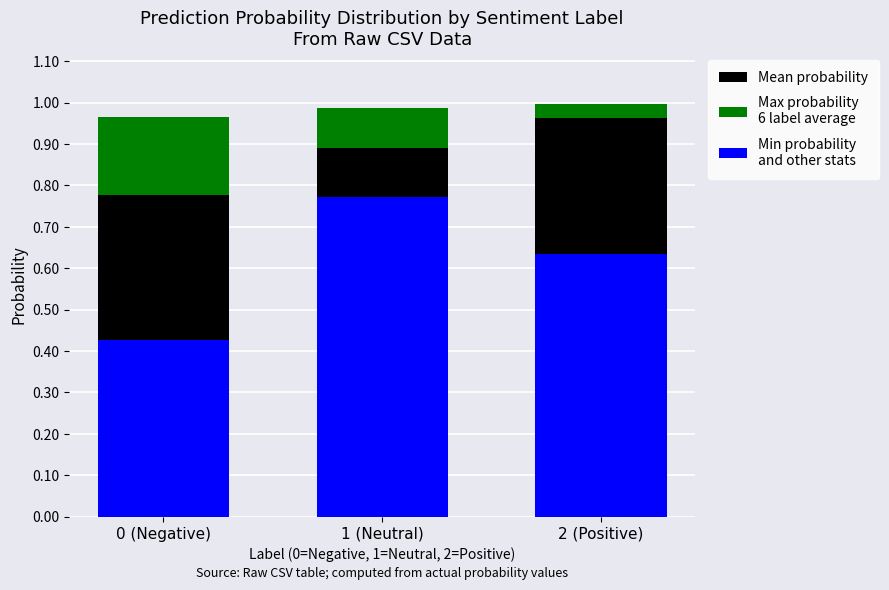

Which category has the lowest value in the Max probability
6 label average series?

2 (Positive)